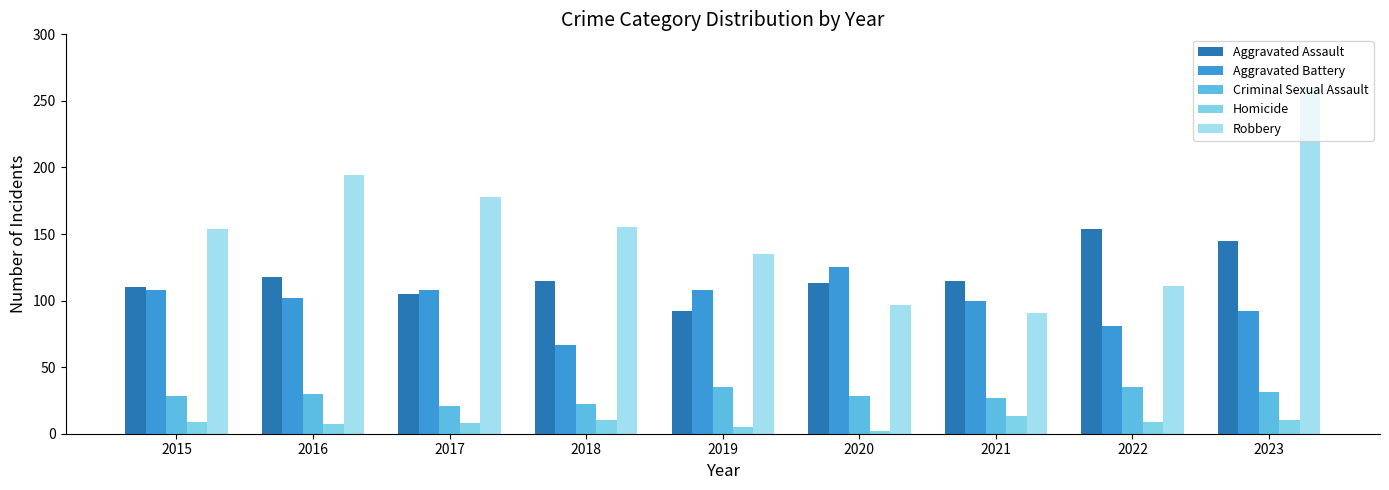

What is the total value across all series at 2021?

346